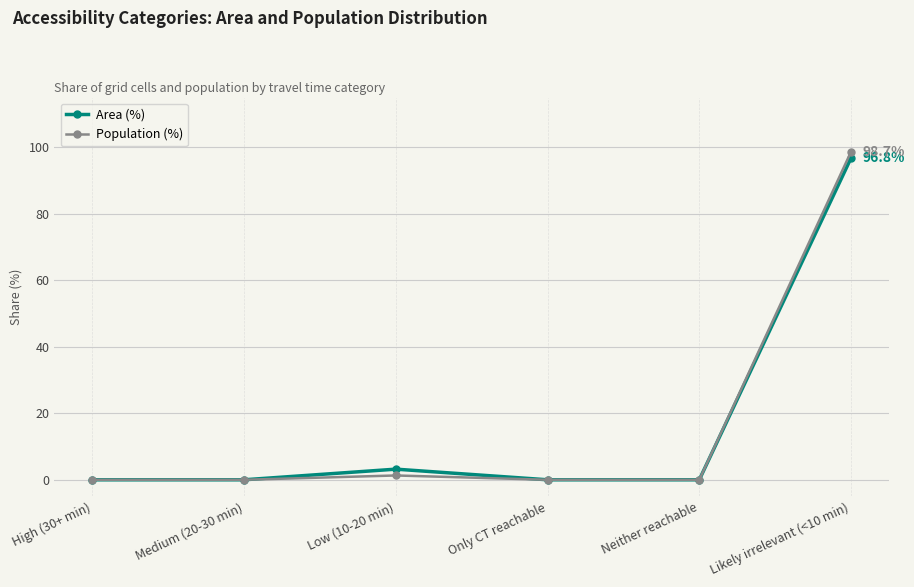

Where is Area (%) nearest to the value 48?

Low (10-20 min)